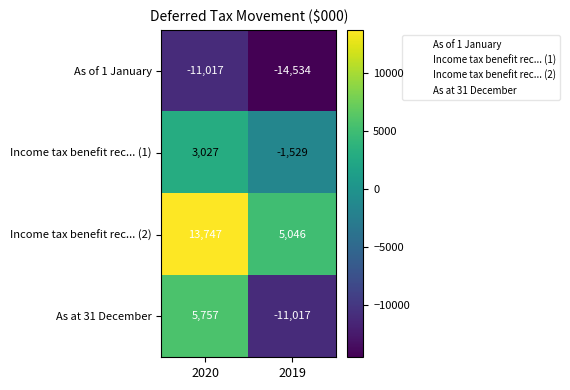

What is the total value across all series at 2020?

11514